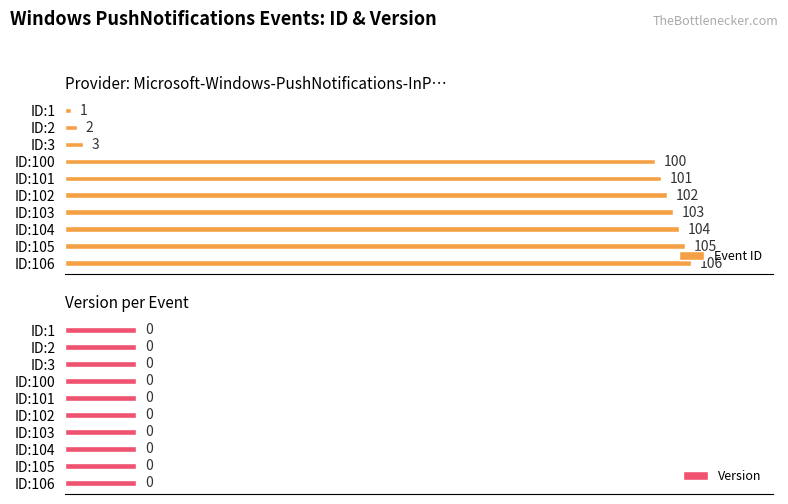

What is the difference between the maximum and second lowest values in the Event ID series?

104.0